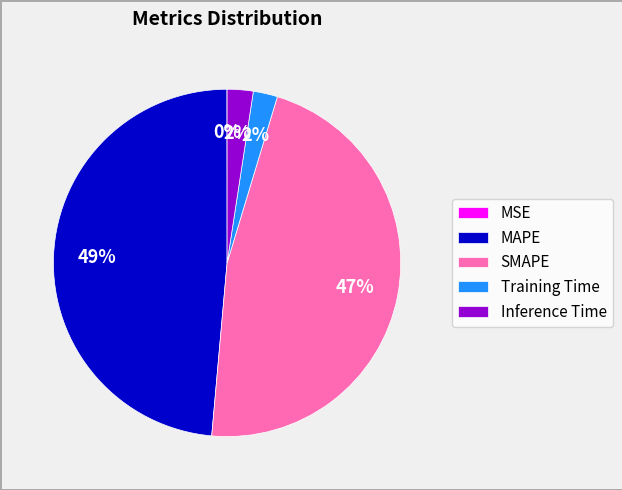

Which category has the biggest portion of the pie?

MAPE